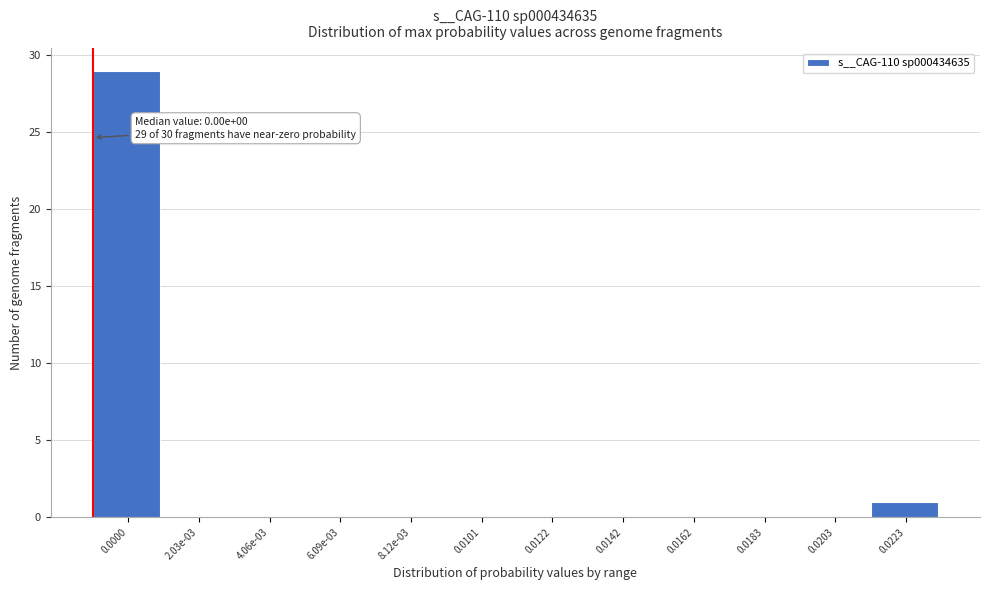

Reading left to right, what are all the values shown in this chart?

0.0000=29	2.03e-03=0	4.06e-03=0	6.09e-03=0	8.12e-03=0	0.0101=0	0.0122=0	0.0142=0	0.0162=0	0.0183=0	0.0203=0	0.0223=1